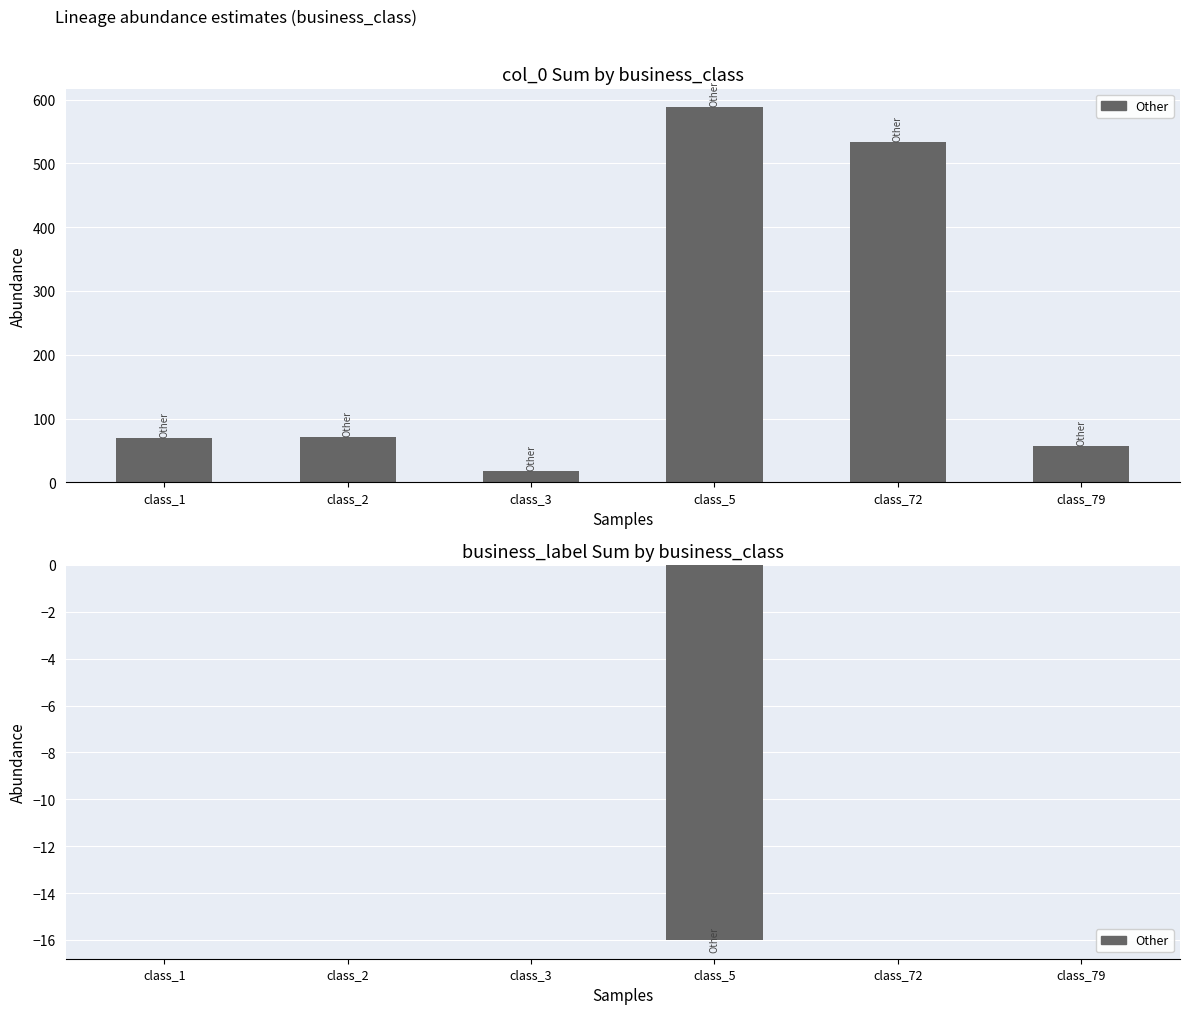

Reading left to right, transcribe all the data shown in this chart.

col_0 sum: class_1=69	class_2=71	class_3=17	class_5=588	class_72=533	class_79=57
business_label sum: class_1=0	class_2=0	class_3=0	class_5=-16	class_72=0	class_79=0